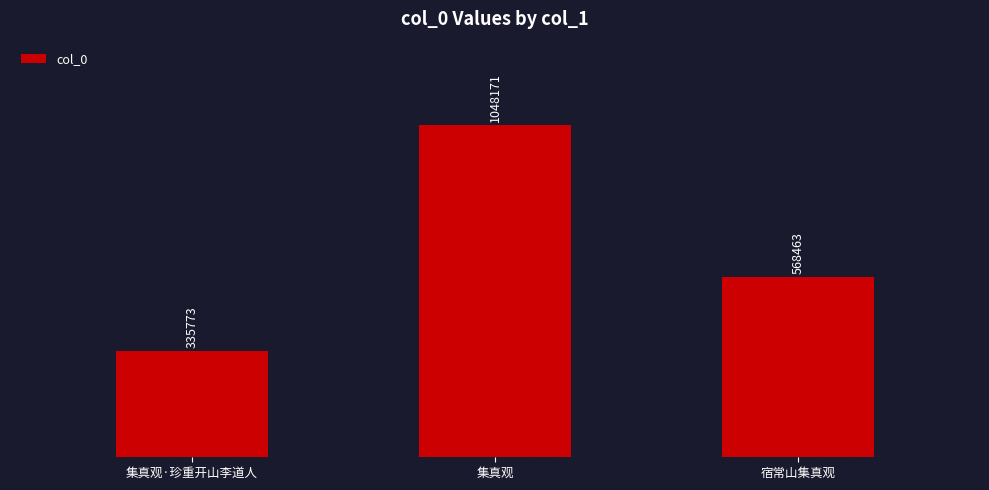

What value does the data have at 集真观?

1048171